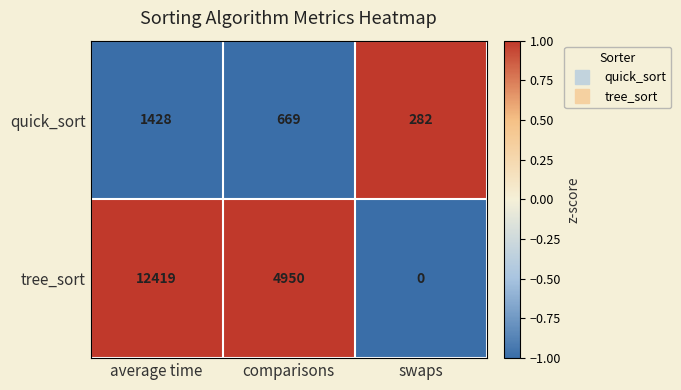

Reading left to right, what are all the values shown in this chart?

quick_sort: average time=1428	comparisons=669	swaps=282
tree_sort: average time=12419	comparisons=4950	swaps=0